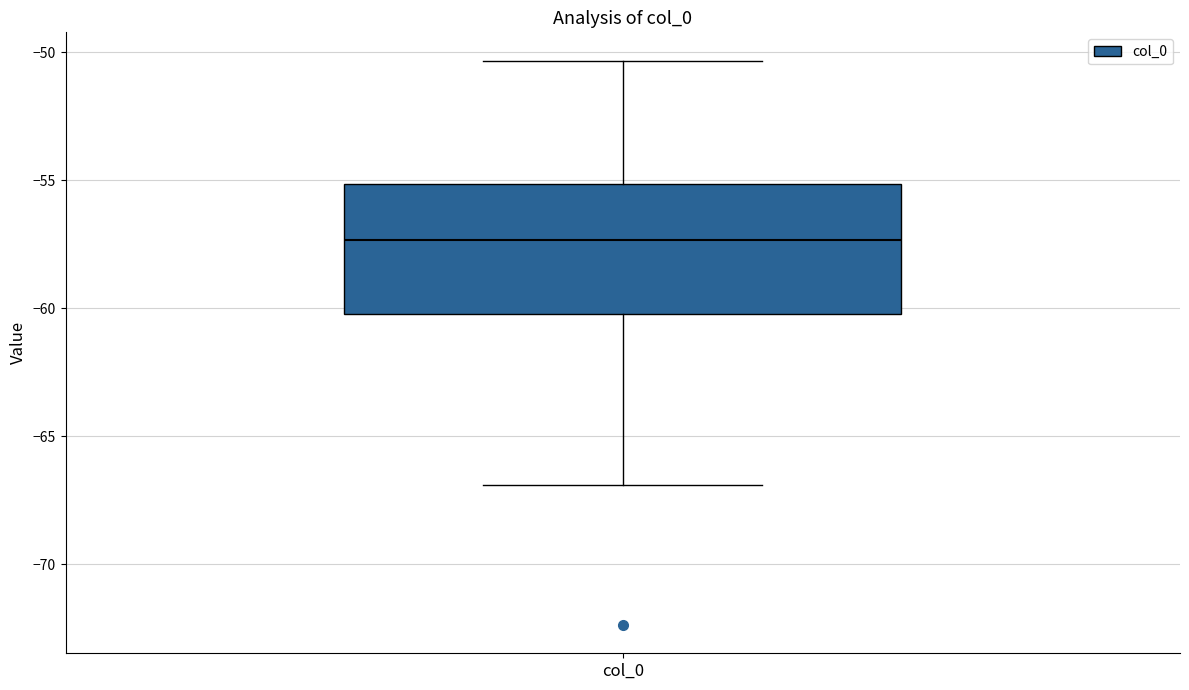

Transcribe this box plot: give where the median line is, the range the box spans, and where the two whiskers end, as read against the y-axis. The values are not printed on the chart, so give them approximately, as read against the axis.

median -57.5, box -60.0 to -55.0, whiskers -67.0 to -50.5